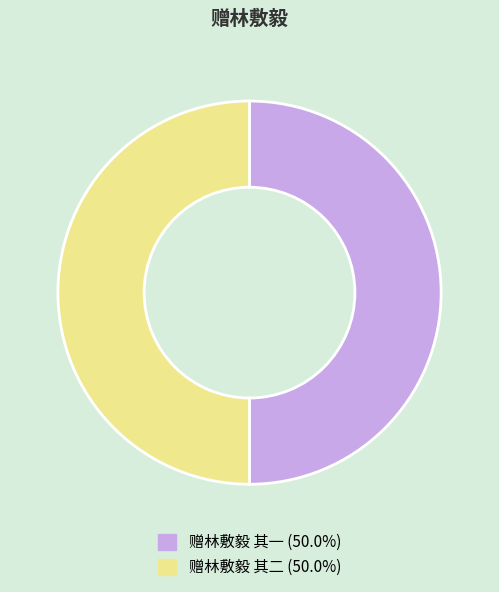

Do 赠林敷毅 其一 (50.0%) and 赠林敷毅 其二 (50.0%) together represent more than half of the pie?

Yes